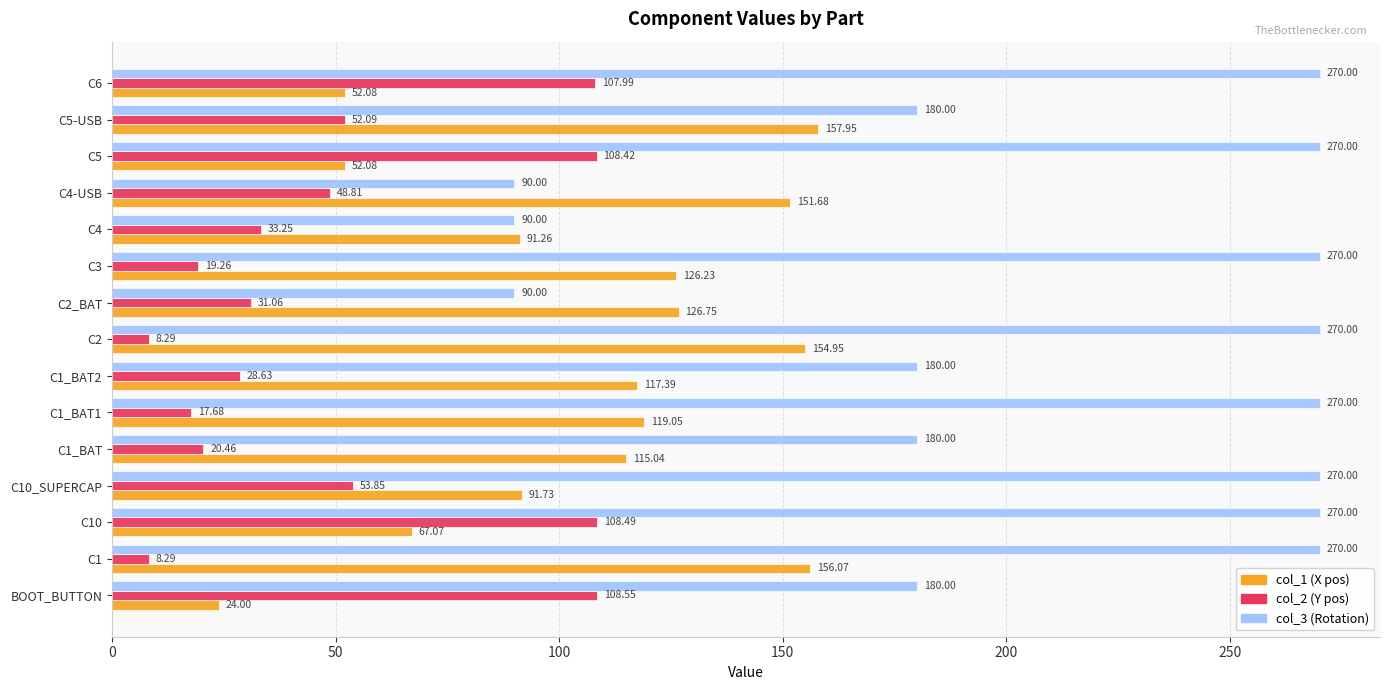

What is the spread (max minus min) of values at C6?

217.9